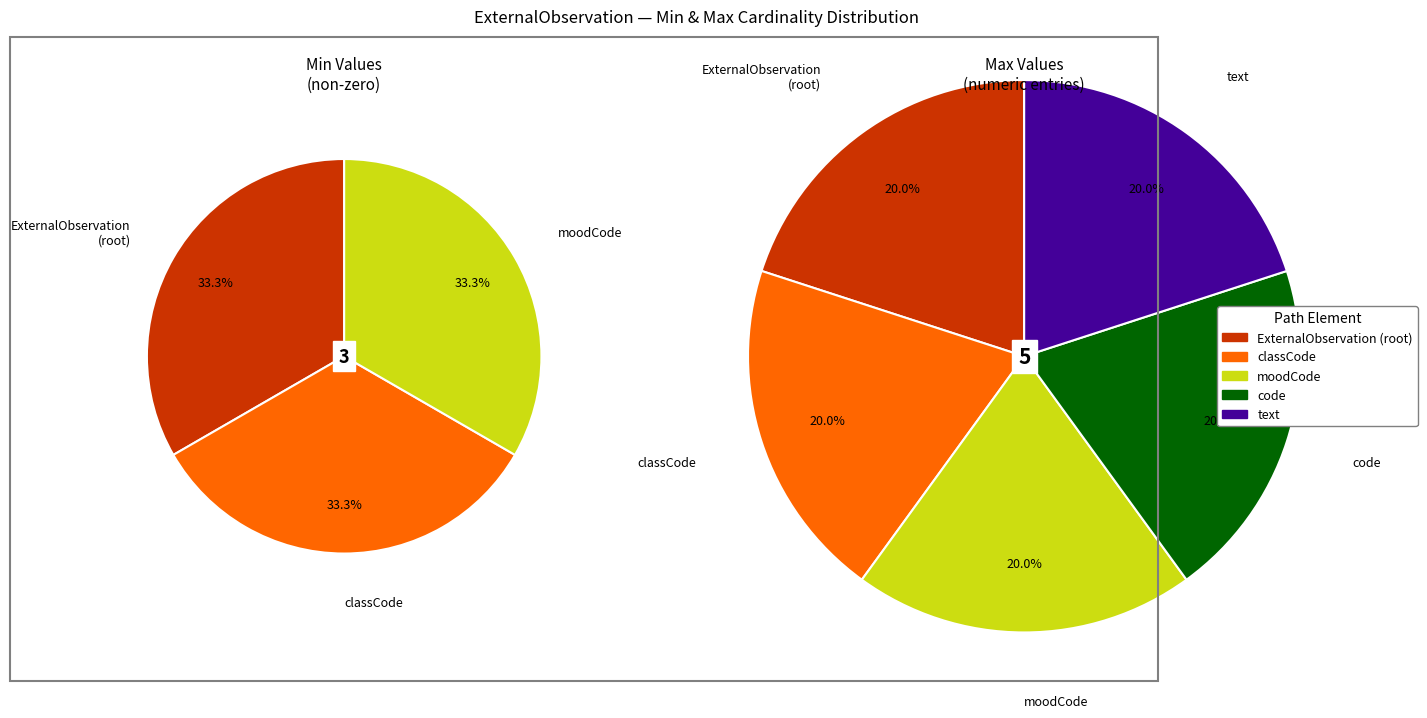

Which slice is the largest?

ExternalObservation